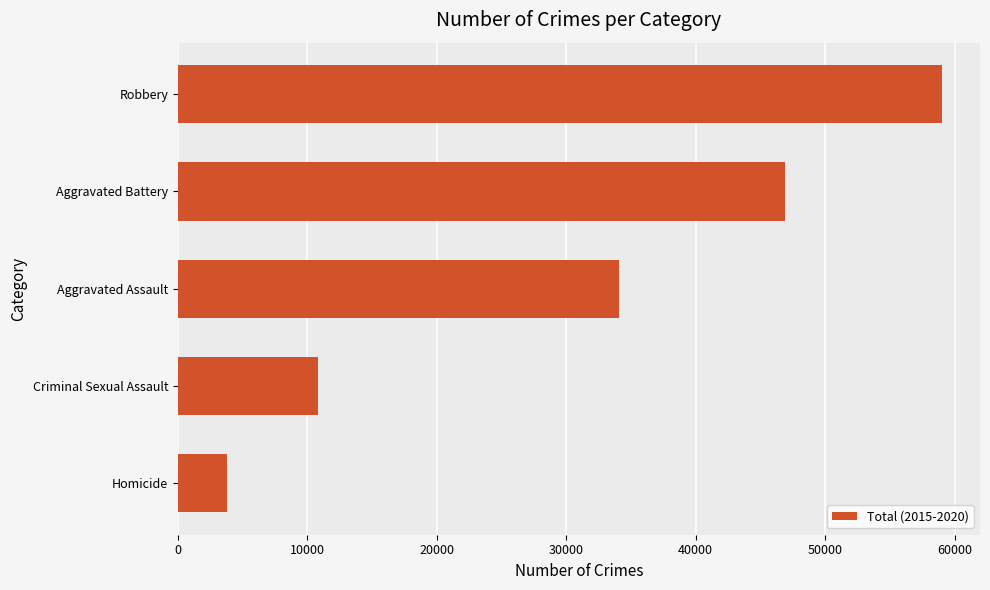

Rank the categories by value from lowest to highest.

Homicide, Criminal Sexual Assault, Aggravated Assault, Aggravated Battery, Robbery